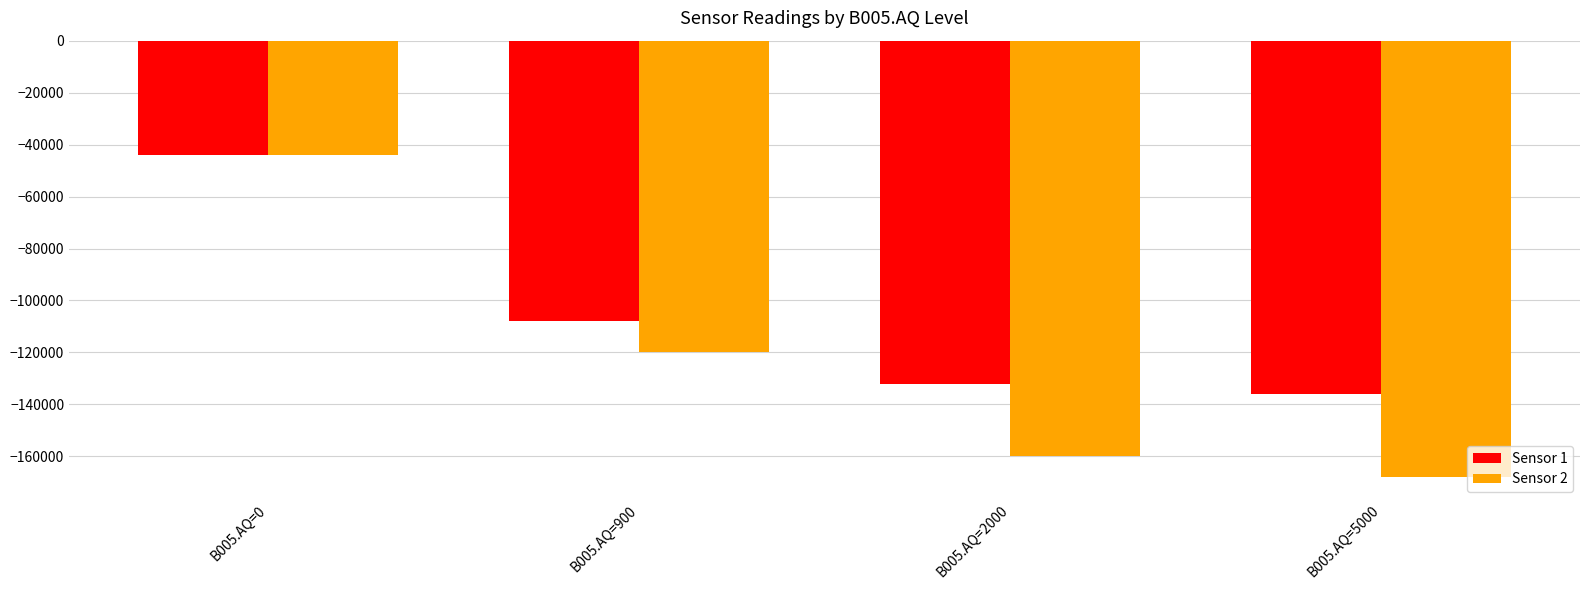

What is the maximum value for Sensor 2?

-44000